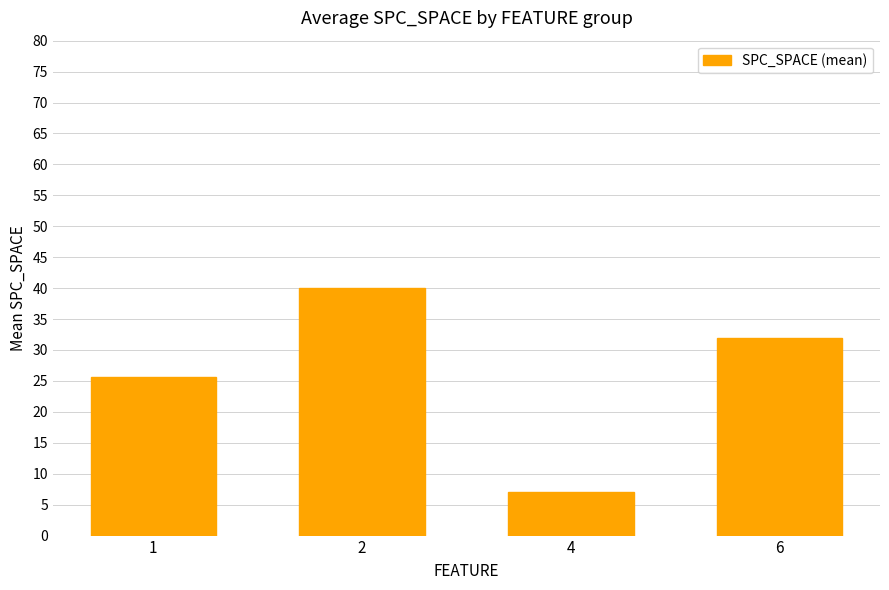

The chart shows a value of 42.1 at 6. True or false?

False